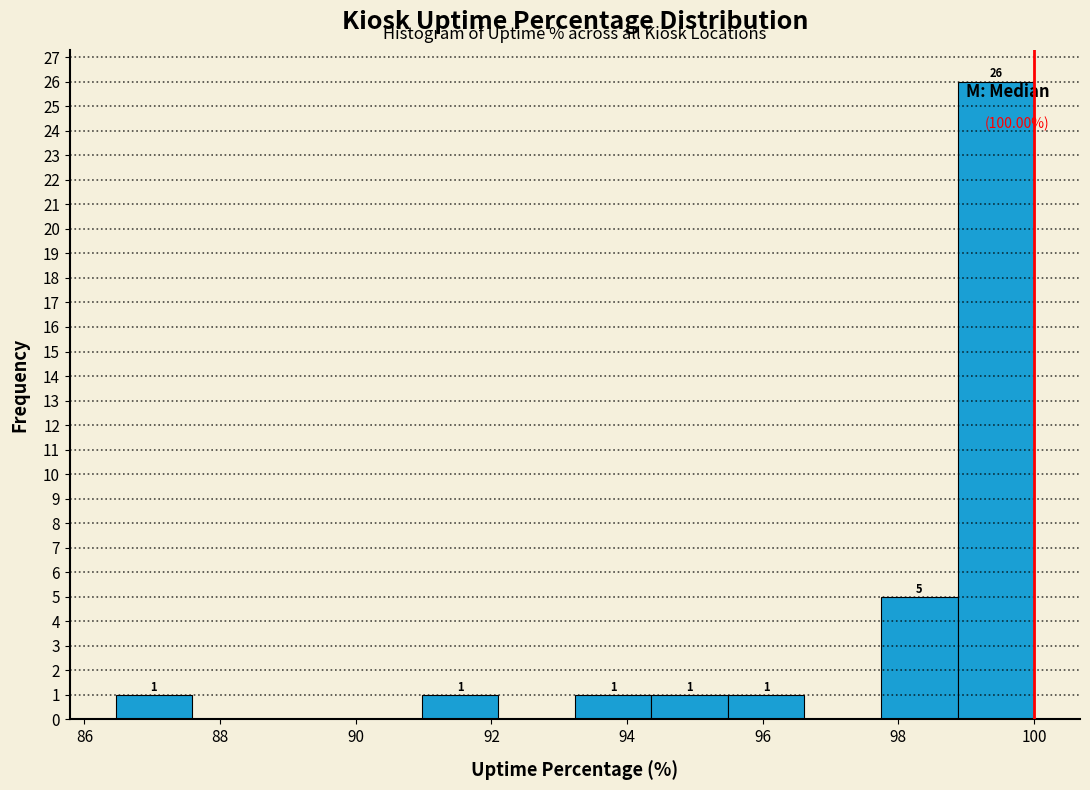

Over which range of the x-axis is the bar tallest?

98.8 to 100.0